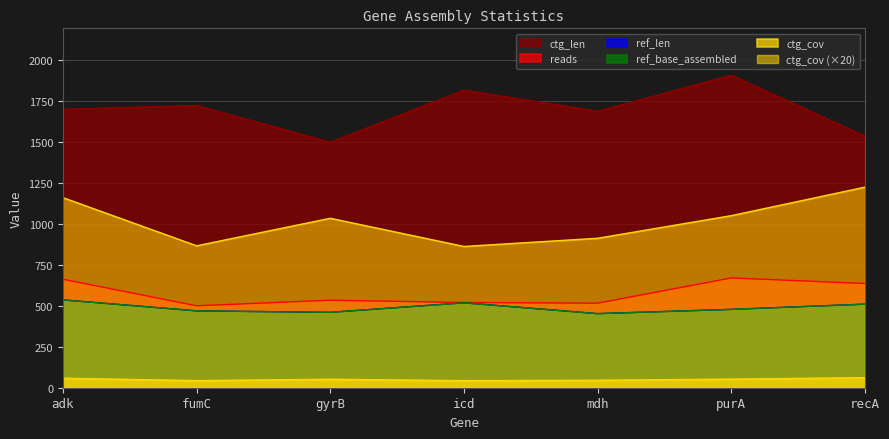

What is the sum of all ctg_len values?

11864.0